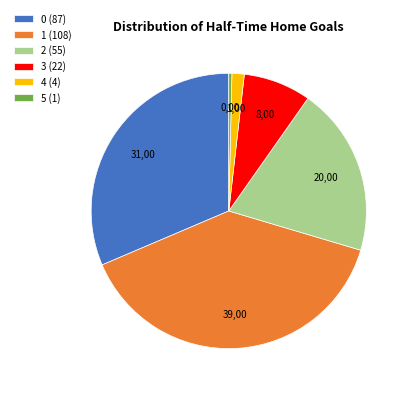

Between 4 (4) and 3 (22), which is larger?

3 (22)